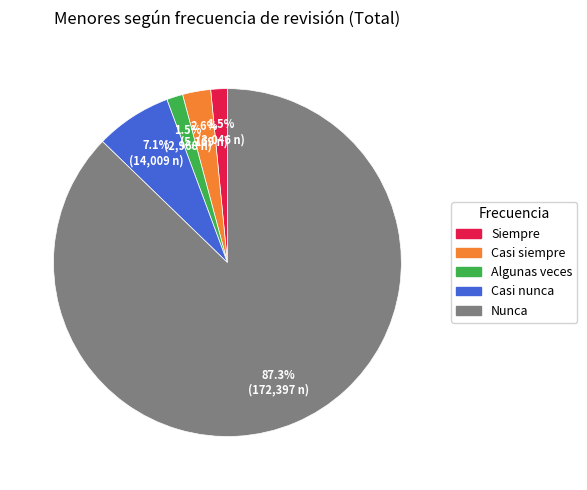

What is the total percentage of Casi nunca and Siempre?

8.6%